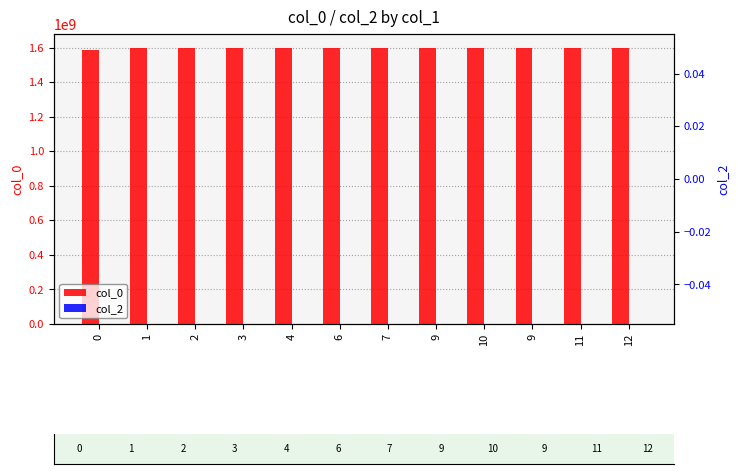

The col_0 series shows 683474592 at 4. True or false?

False